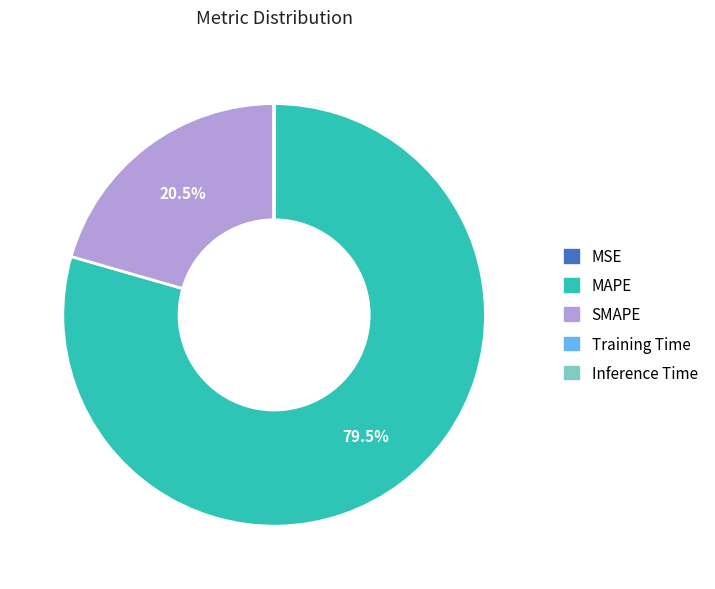

What percentage is NOT represented by SMAPE?

79.5%